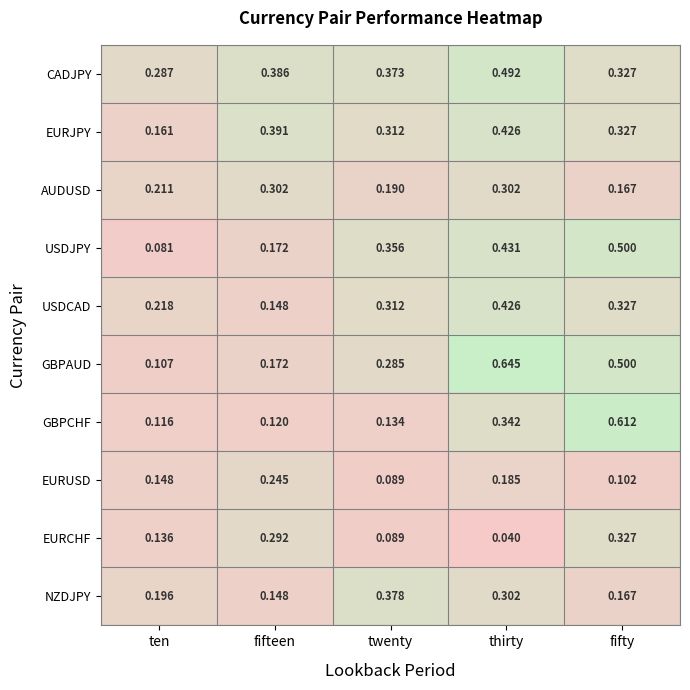

Which category has the highest value in the CADJPY series?

thirty